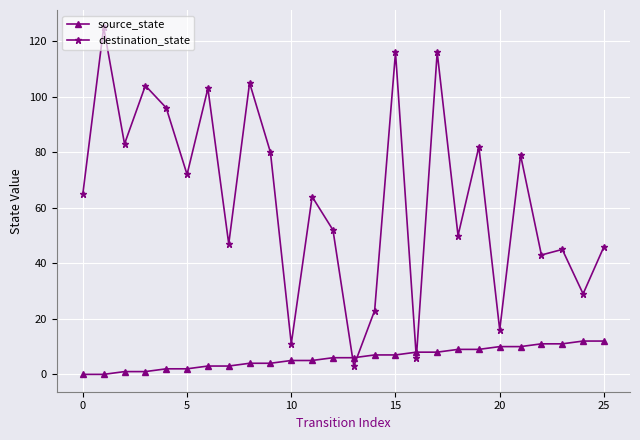

At how many categories does at least one series exceed 35?

20